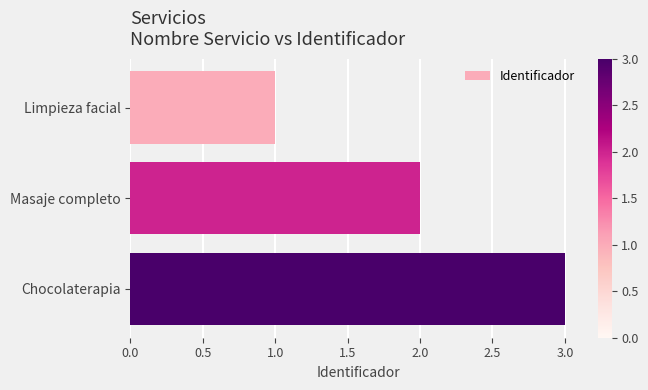

What position from the top is Limpieza facial?

1